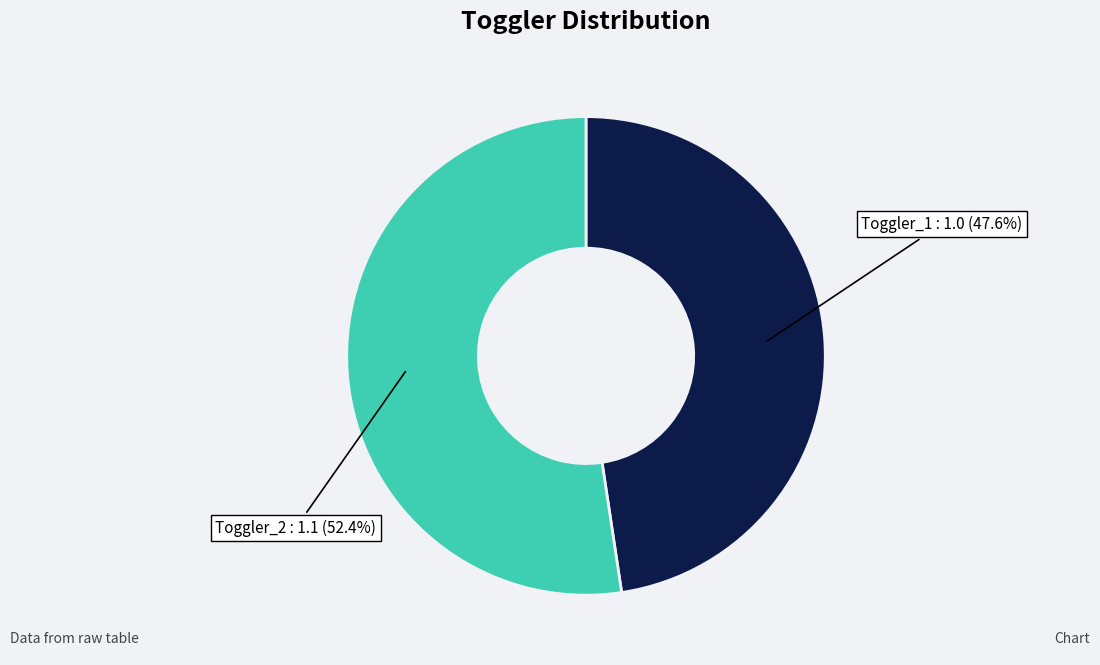

Does any single category account for the majority?

Yes